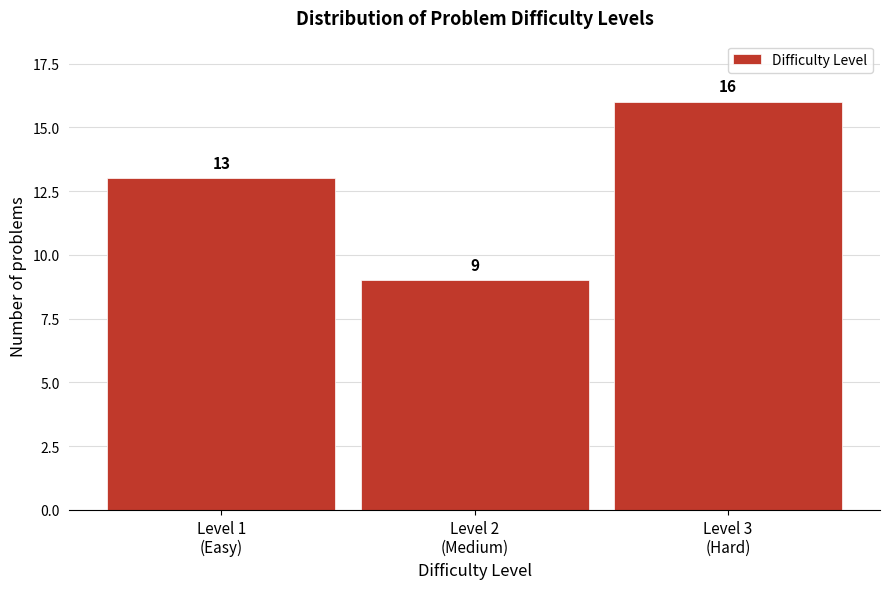

Reading right to left, list all the values displayed in this chart.

16	9	13